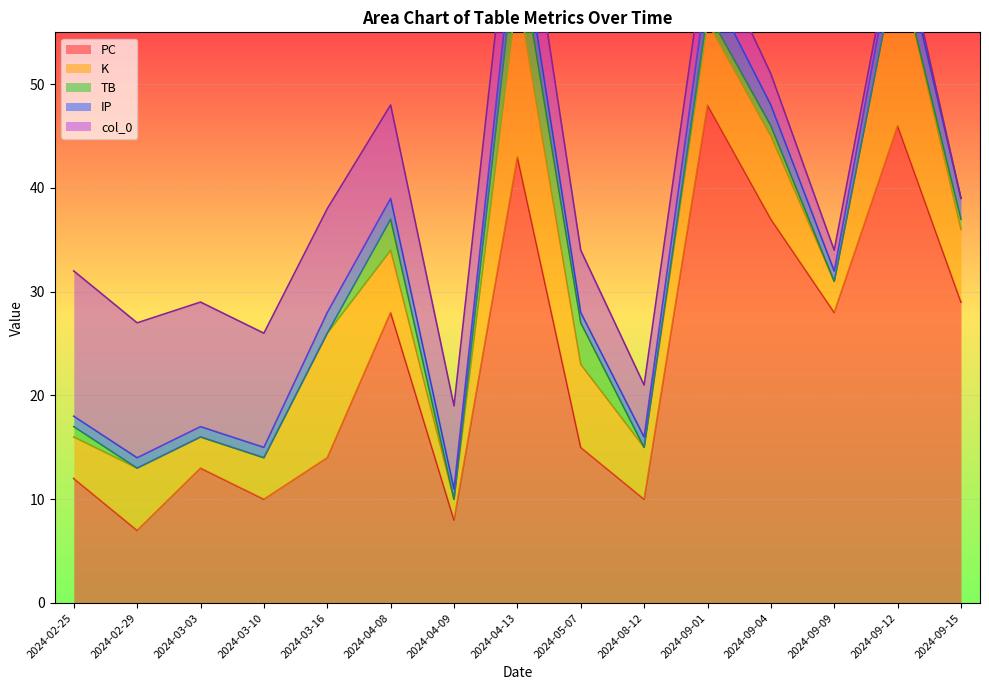

Rank the categories by PC value from lowest to highest.

2024-02-29, 2024-04-09, 2024-03-10, 2024-08-12, 2024-02-25, 2024-03-03, 2024-03-16, 2024-05-07, 2024-04-08, 2024-09-09, 2024-09-15, 2024-09-04, 2024-04-13, 2024-09-12, 2024-09-01